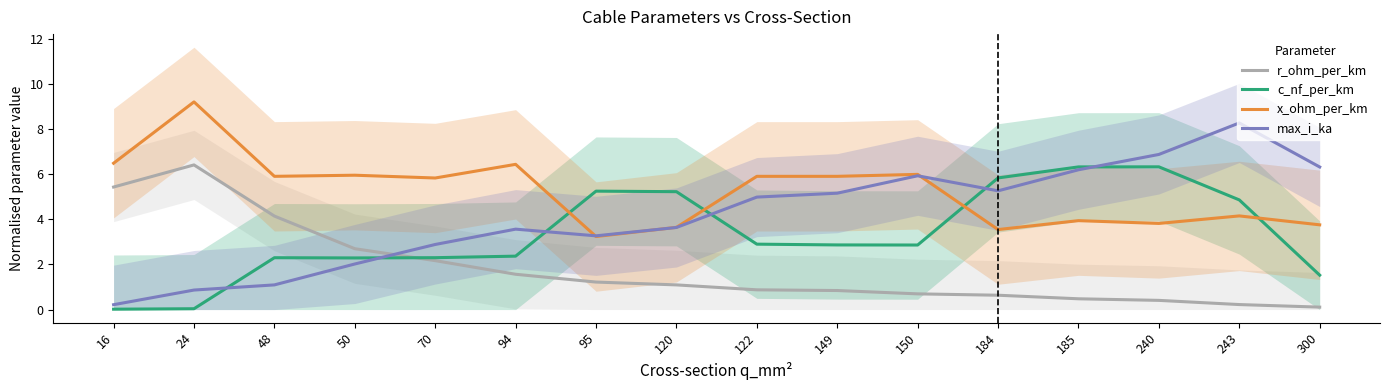

Where does the c_nf_per_km series first go above 2?

48